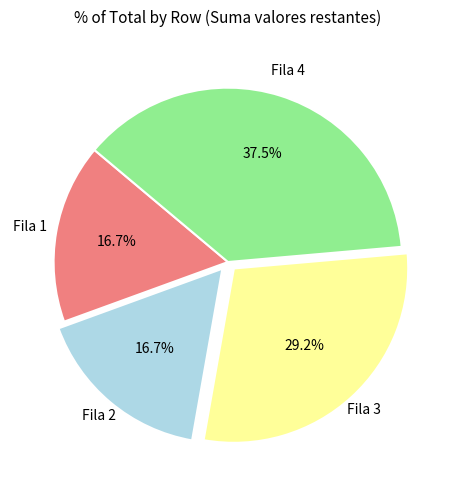

Does any single category account for the majority?

No